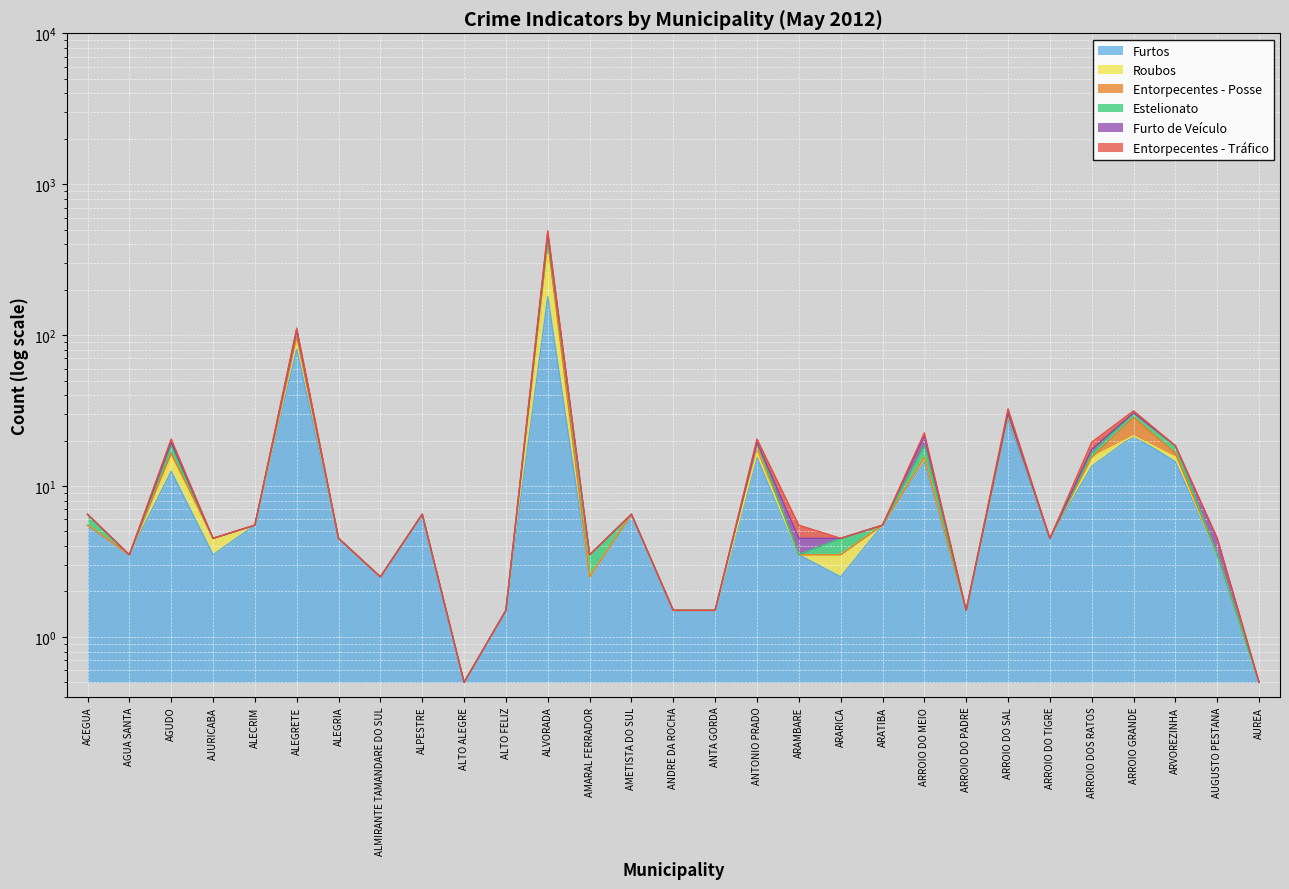

Between ARATIBA and AUREA, which series saw the biggest shift?

Furtos